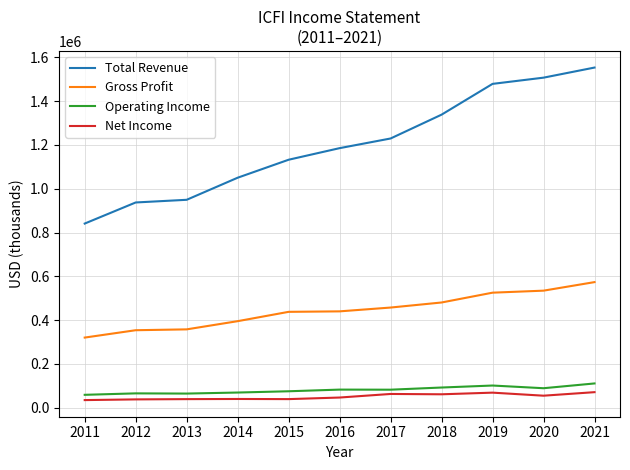

What is the minimum value shown in the chart?

34900